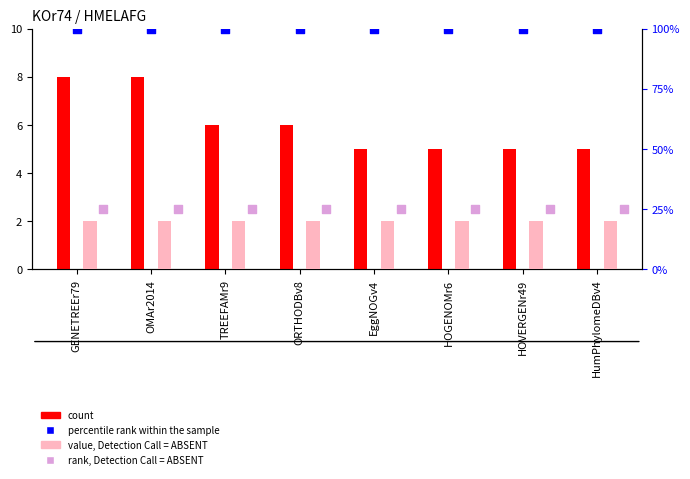

At which category is the sum across all series the highest?

GENETREEr79